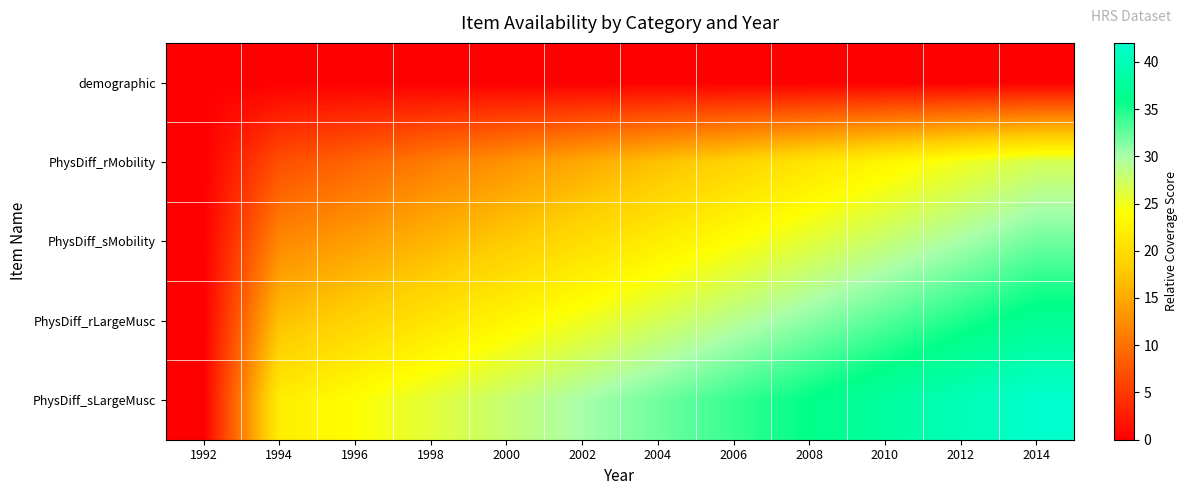

Which has a higher value, 2014 or 2006?

2014